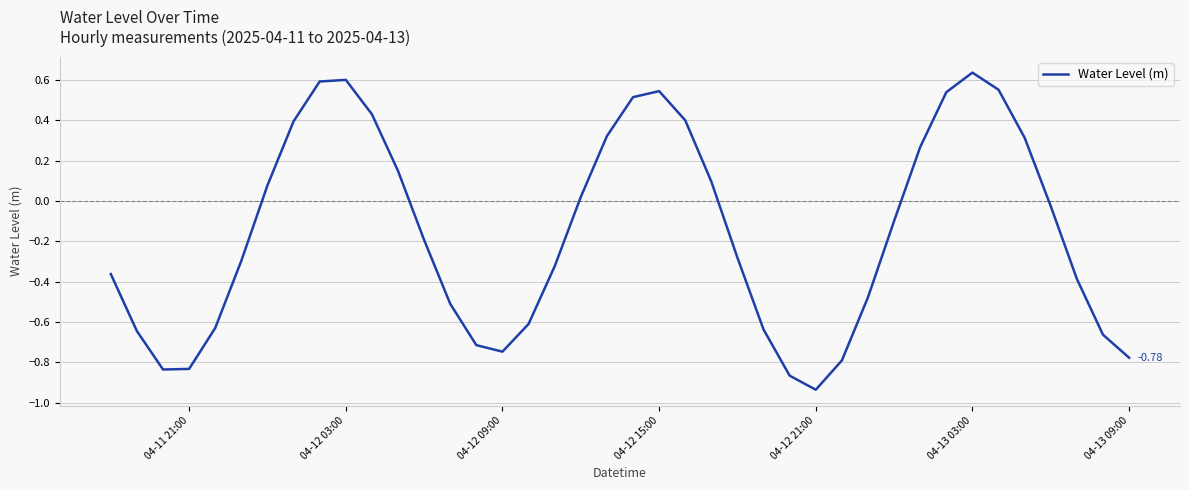

What is the difference between the maximum and minimum values?

1.6